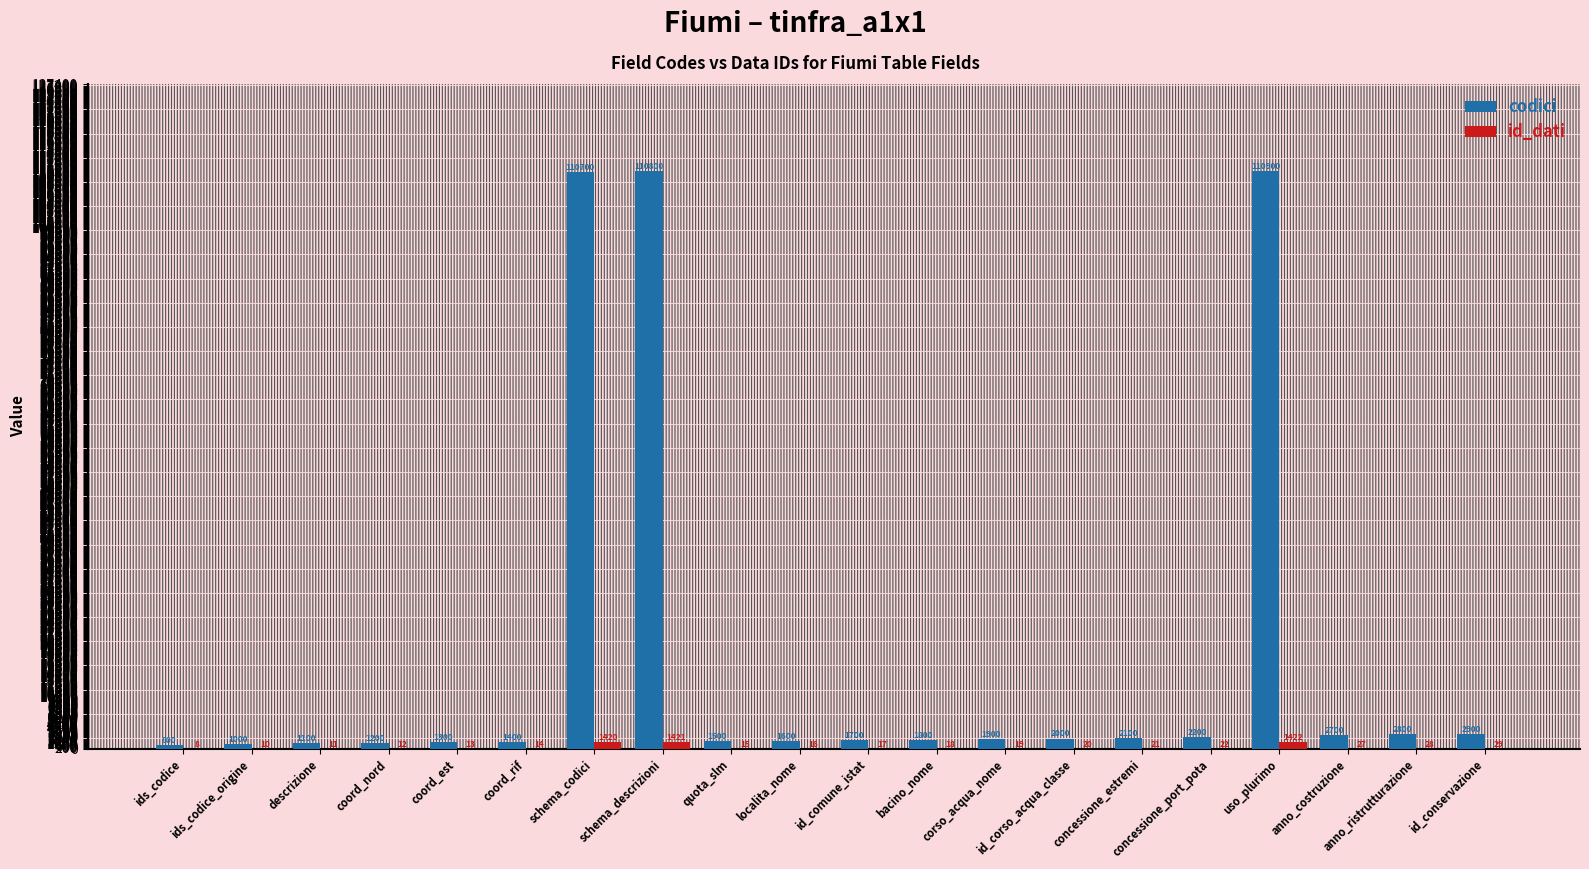

Which category has the highest value in the id_dati series?

uso_plurimo